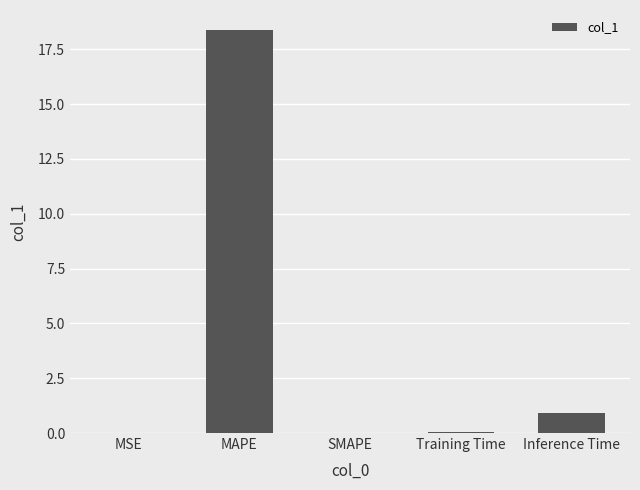

What is the change in value from MAPE to SMAPE?

-18.4